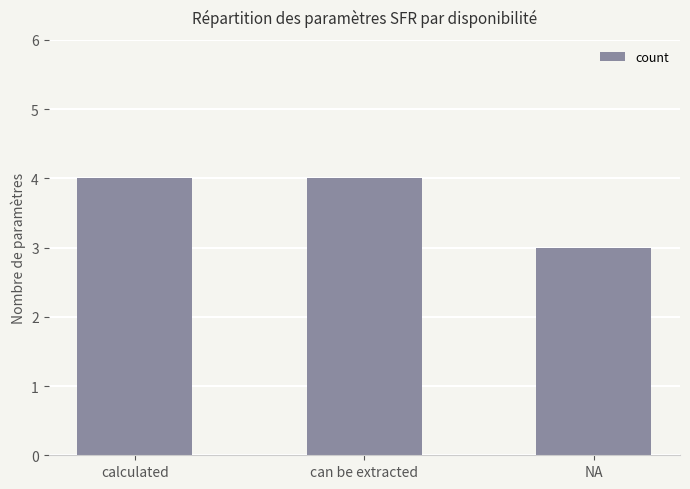

Reading right to left, transcribe all the data shown in this chart.

NA=3	can be extracted=4	calculated=4